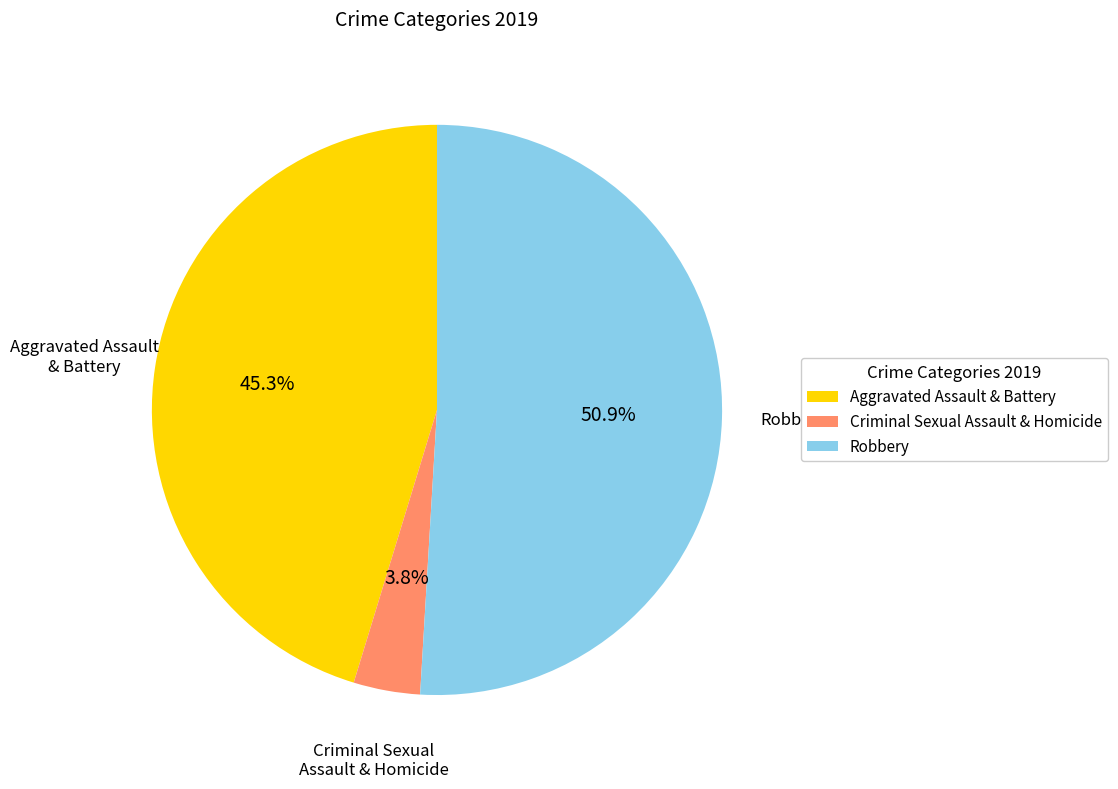

Between Criminal Sexual Assault & Homicide and Robbery, which is larger?

Robbery